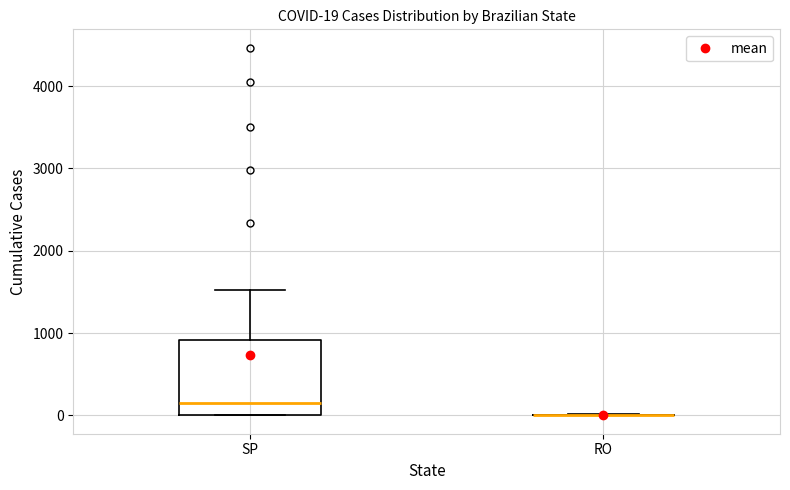

Which box is the tallest, from its lower edge to its upper edge?

SP